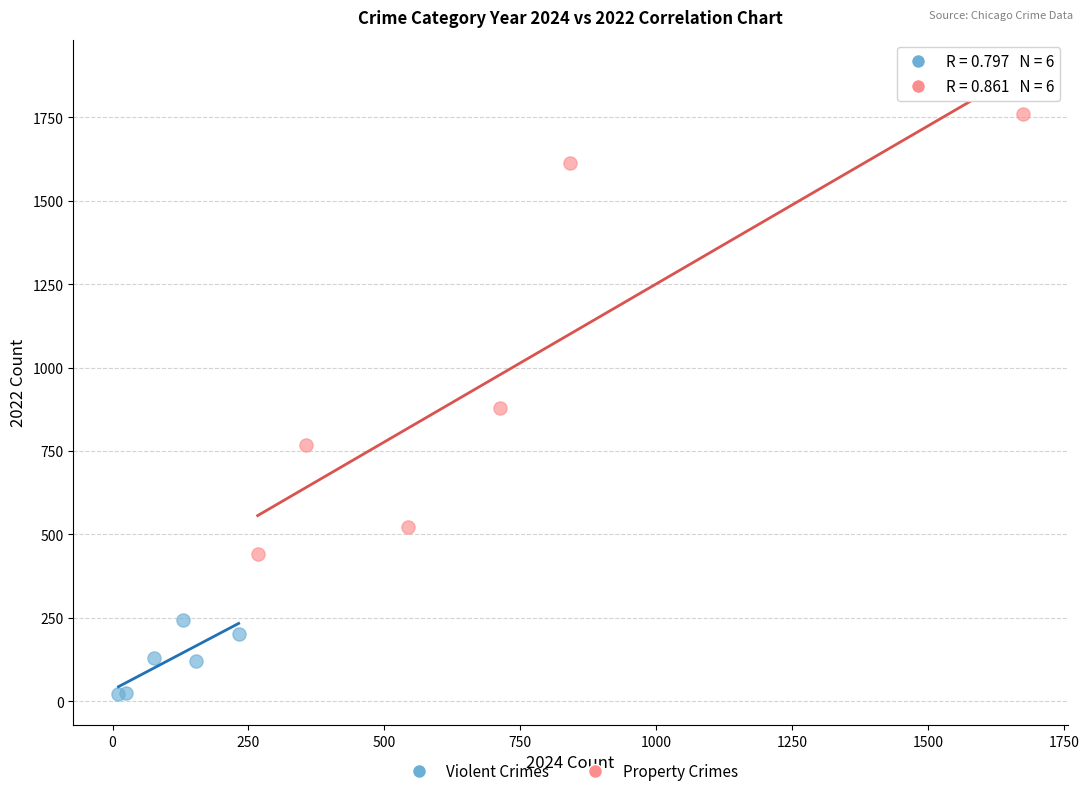

What are all the series names shown in the legend?

Violent Crimes, Property Crimes